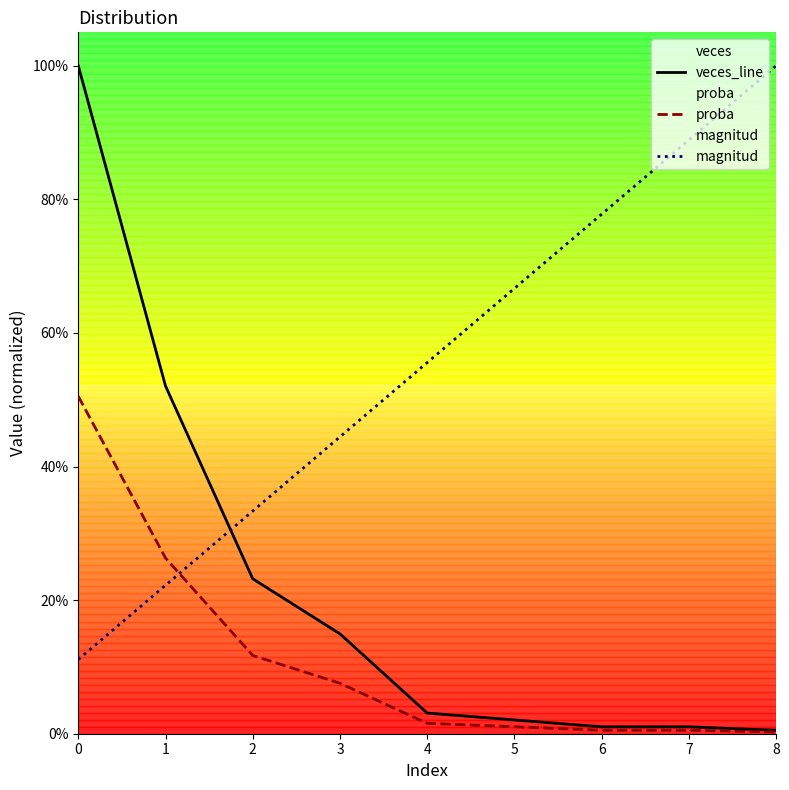

What is the value of the magnitud point at the 2nd from the left?

0.2